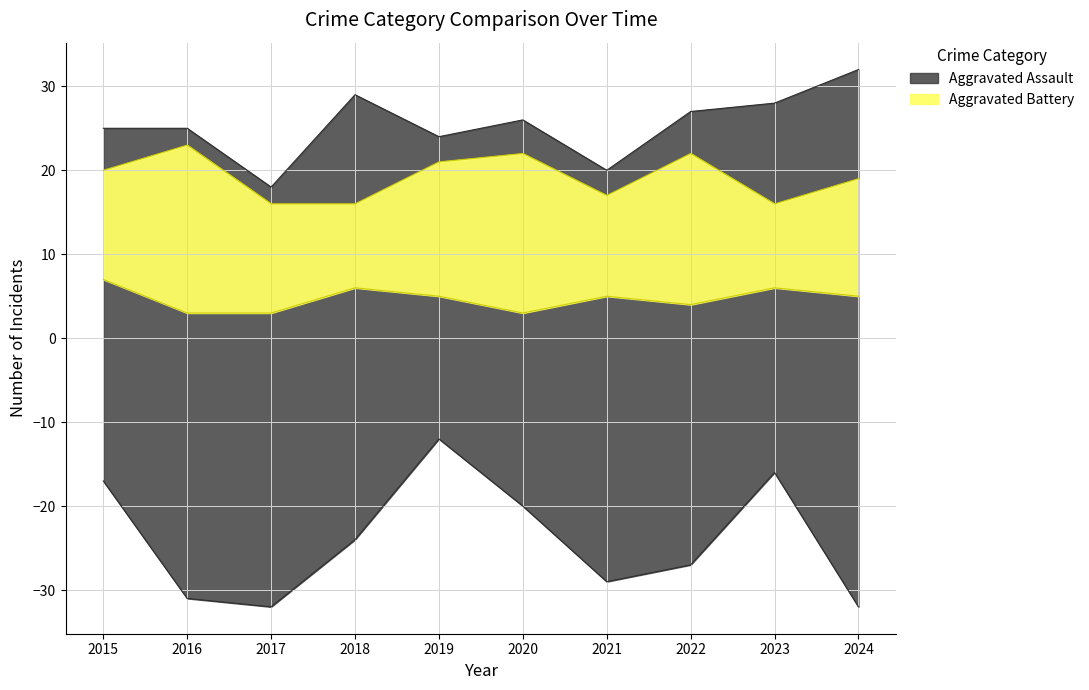

How many interior local valleys does the Aggravated Battery series have?

2